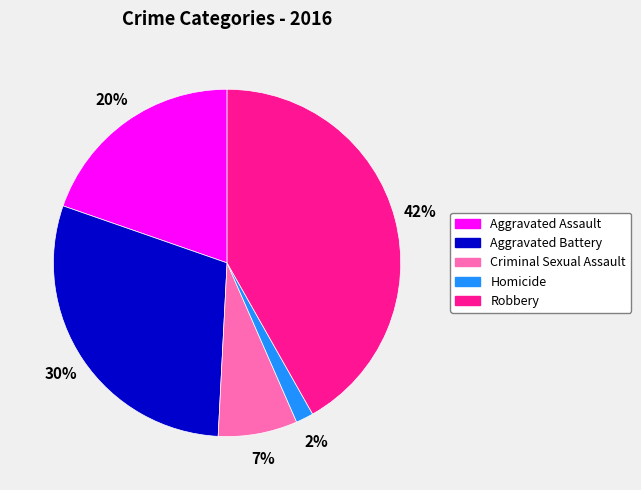

To the nearest percent, what percentage of the pie is Homicide?

2%